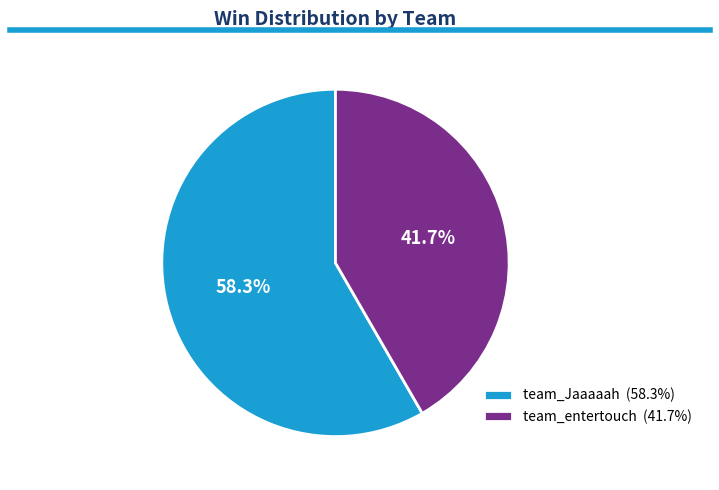

The team_Jaaaaah slice represents 72% of the pie. True or false?

False